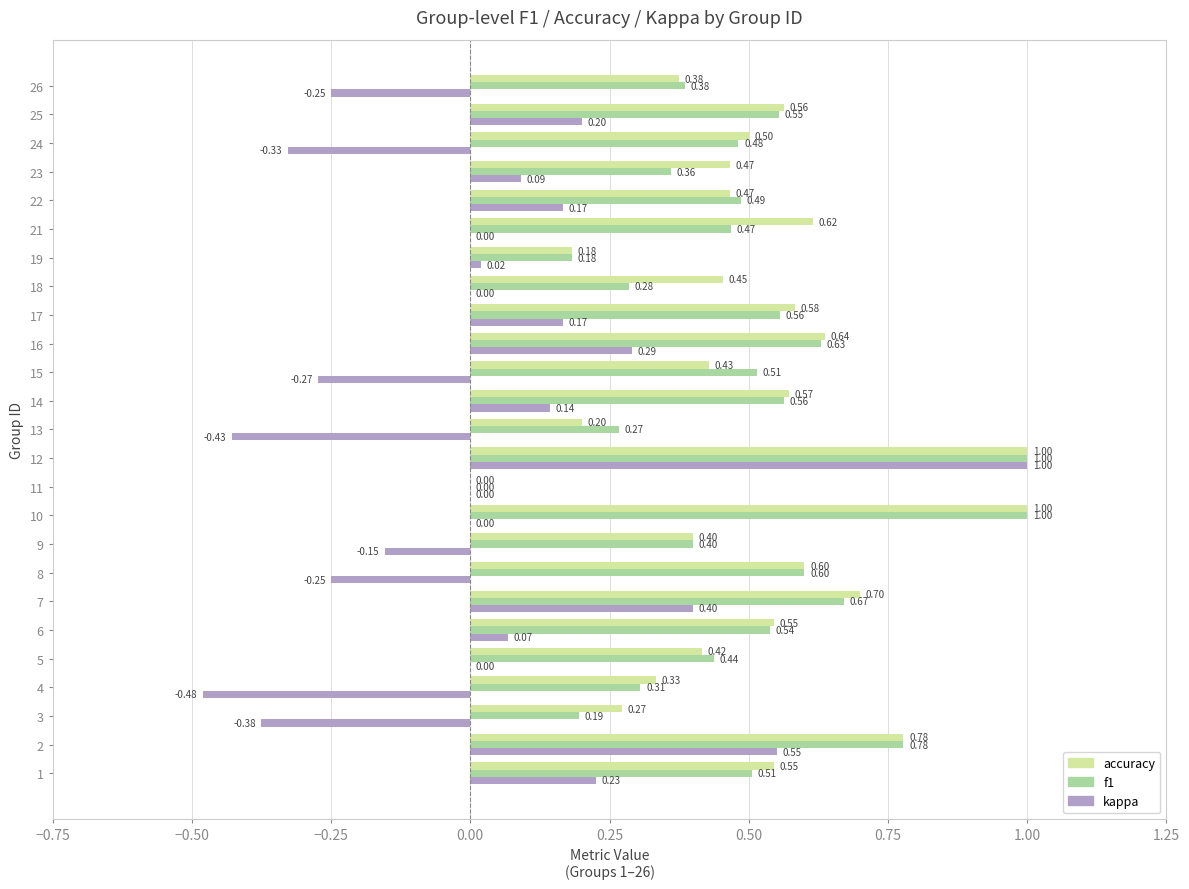

What is the spread (max minus min) of values at 13?

0.7